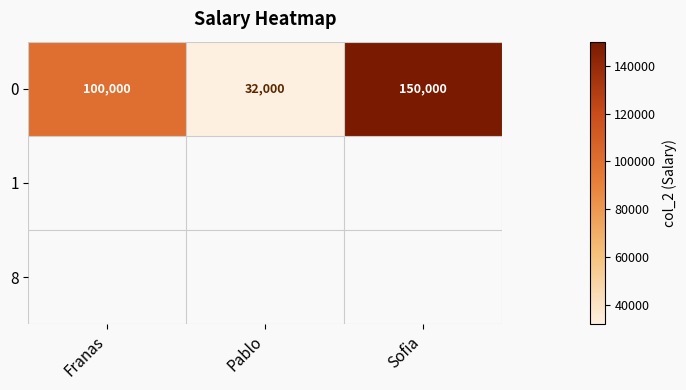

How many series are shown in this chart?

1